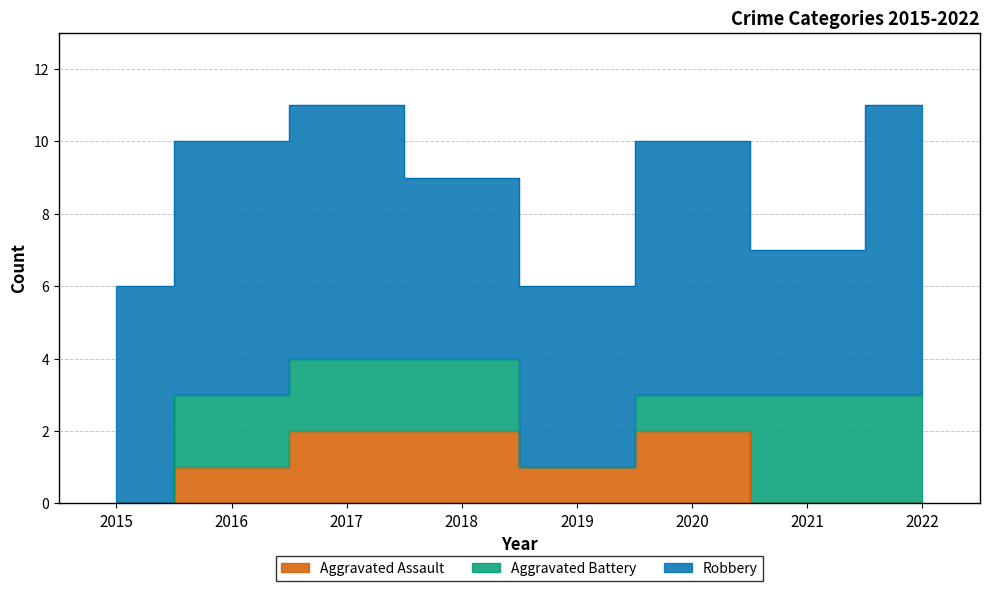

Does the chart display data point markers on the line(s)?

No